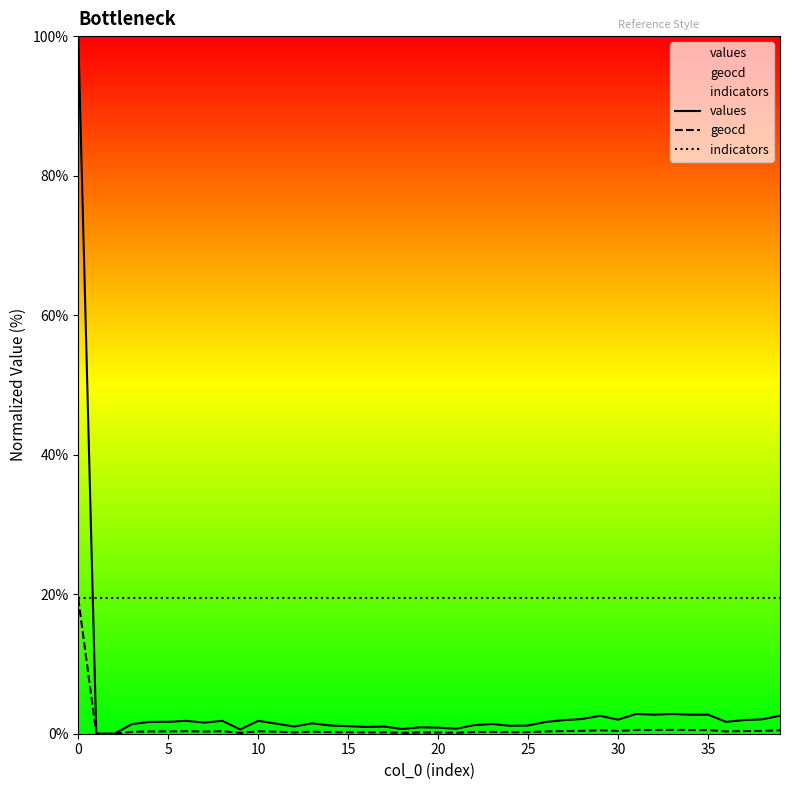

At how many categories does at least one series exceed 60?

1